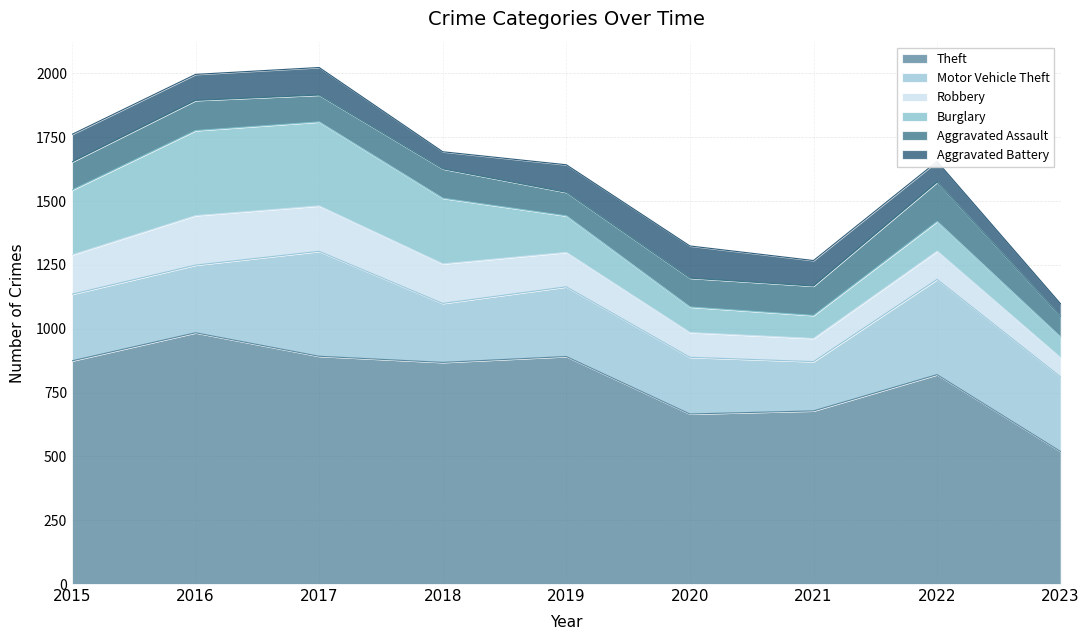

Does the chart display data point markers on the line(s)?

No